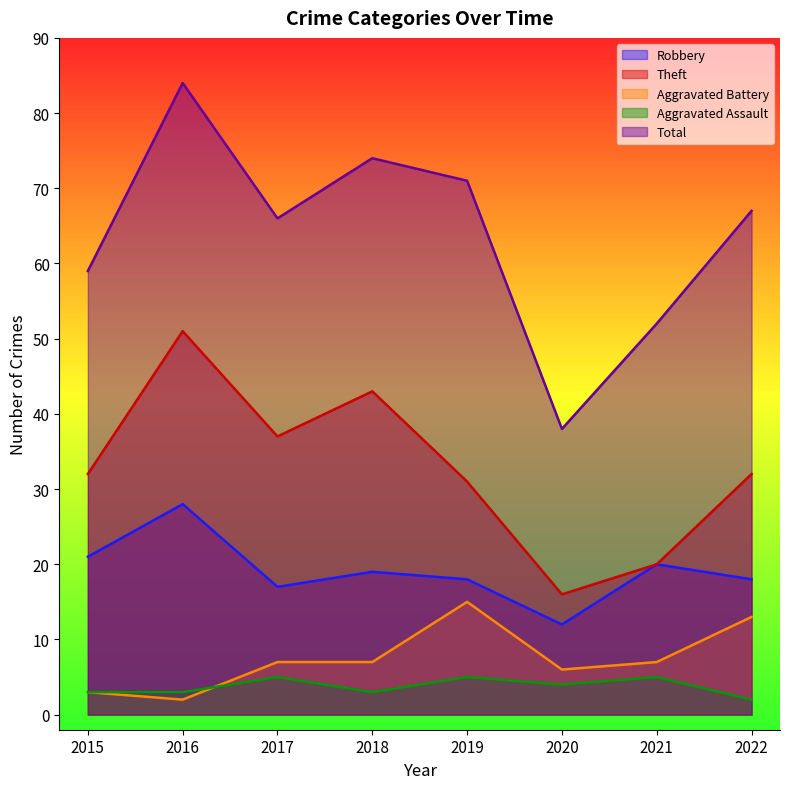

True or false: Theft and Total intersect in this chart.

False